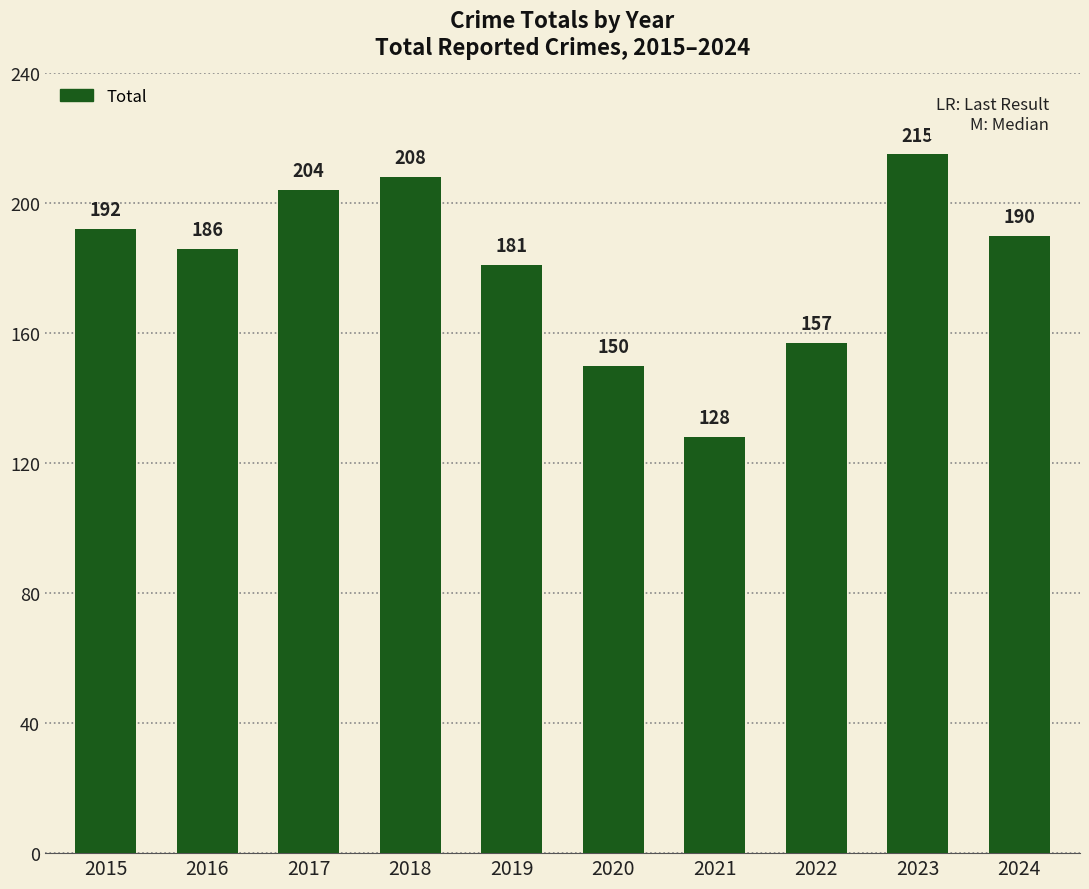

How many series are shown in this chart?

1